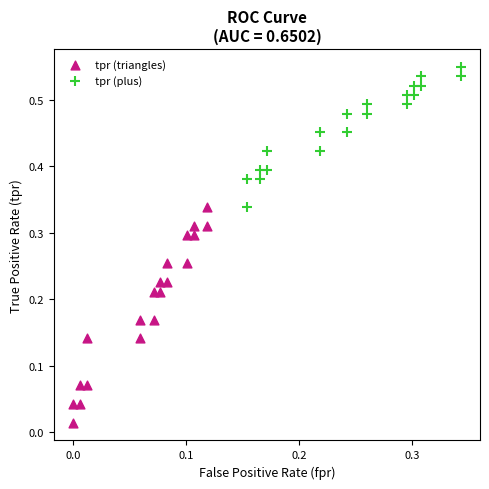

Which series contains the highest Y value?

tpr (plus)